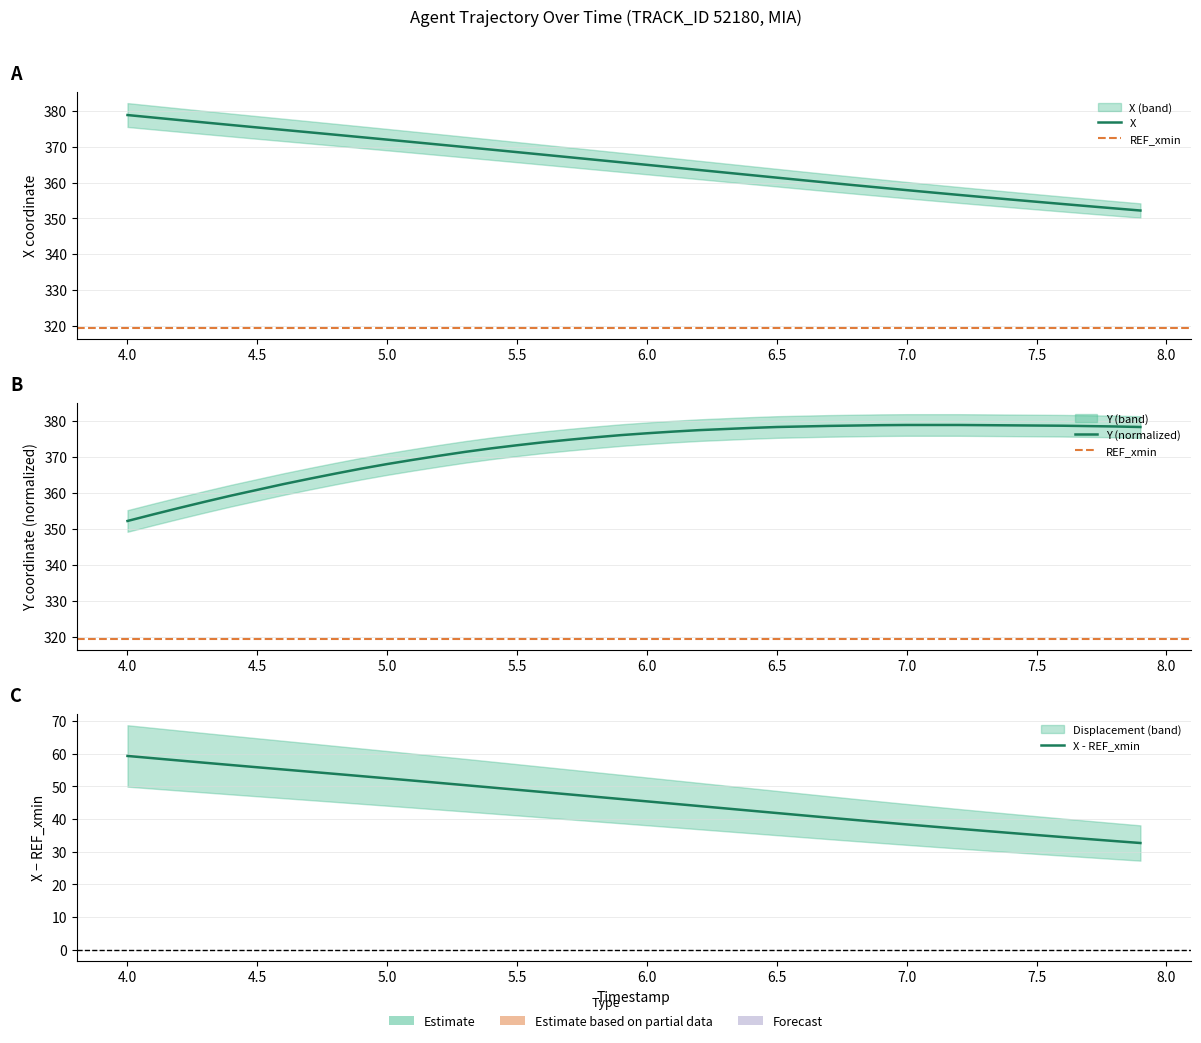

What is the label of the 29th point from the right?

5.1